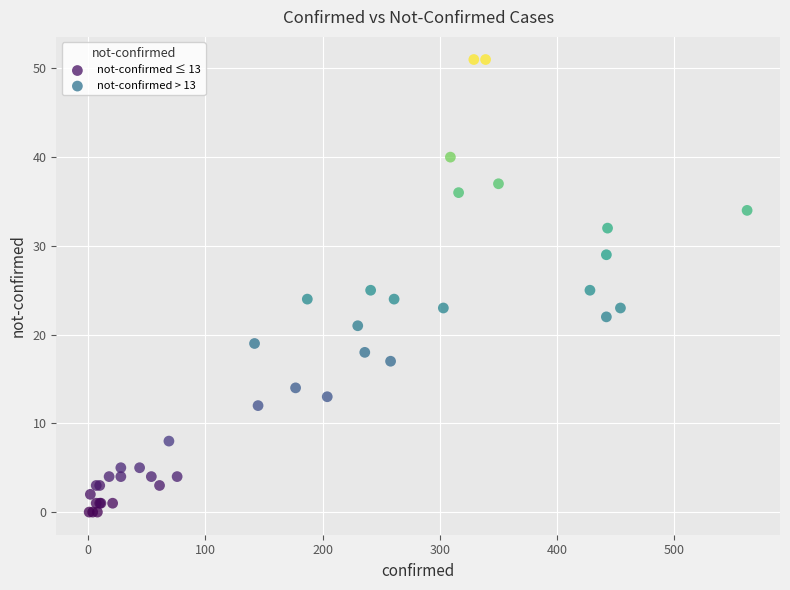

Which series contains the lowest Y value?

not-confirmed ≤ 13